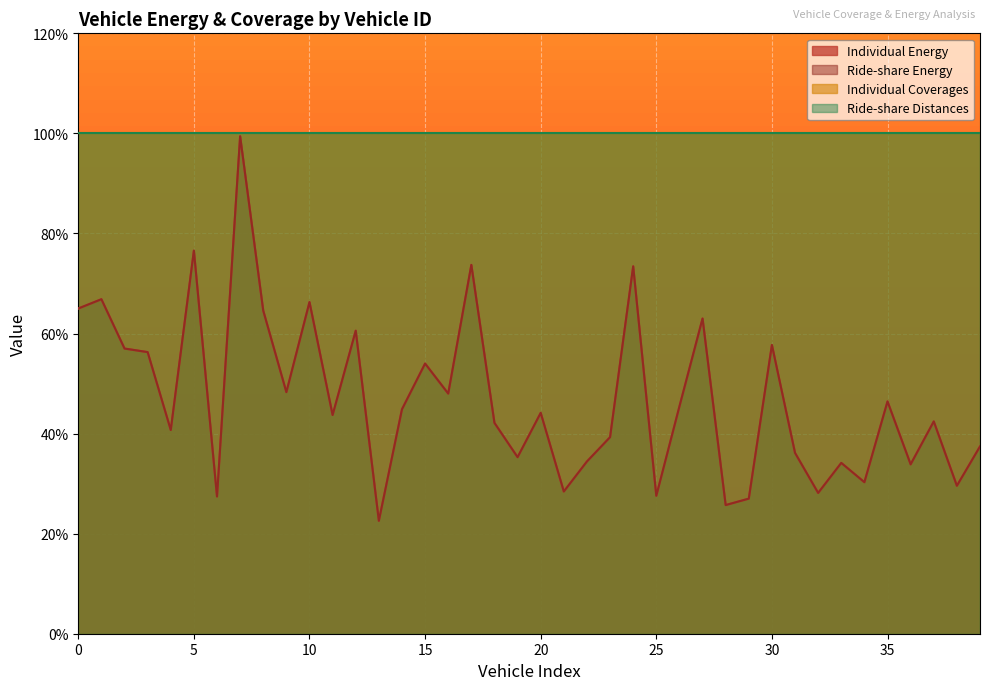

True or false: Individual Energy has more than 2 points higher than both neighbors.

True